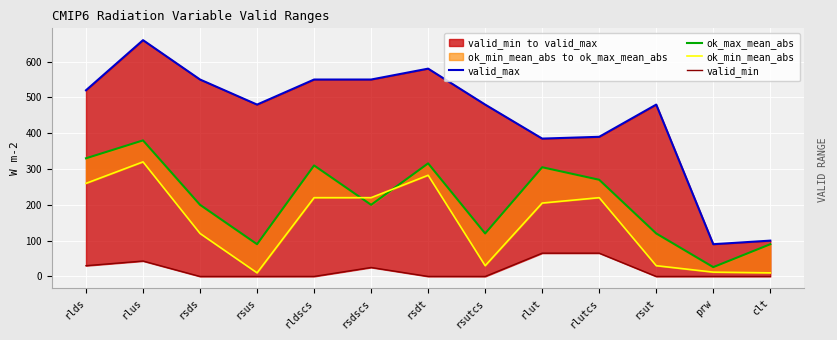

What is the difference between the maximum and minimum values in the valid_max series?

570.0